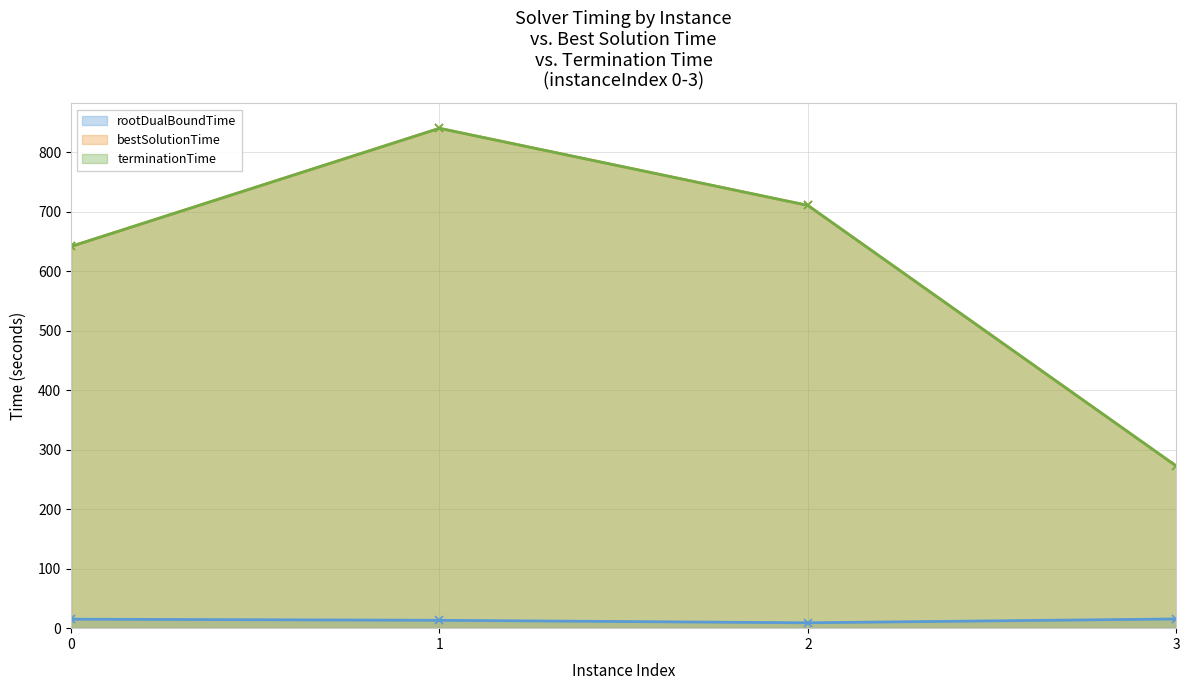

Count the number of data series in this chart.

3